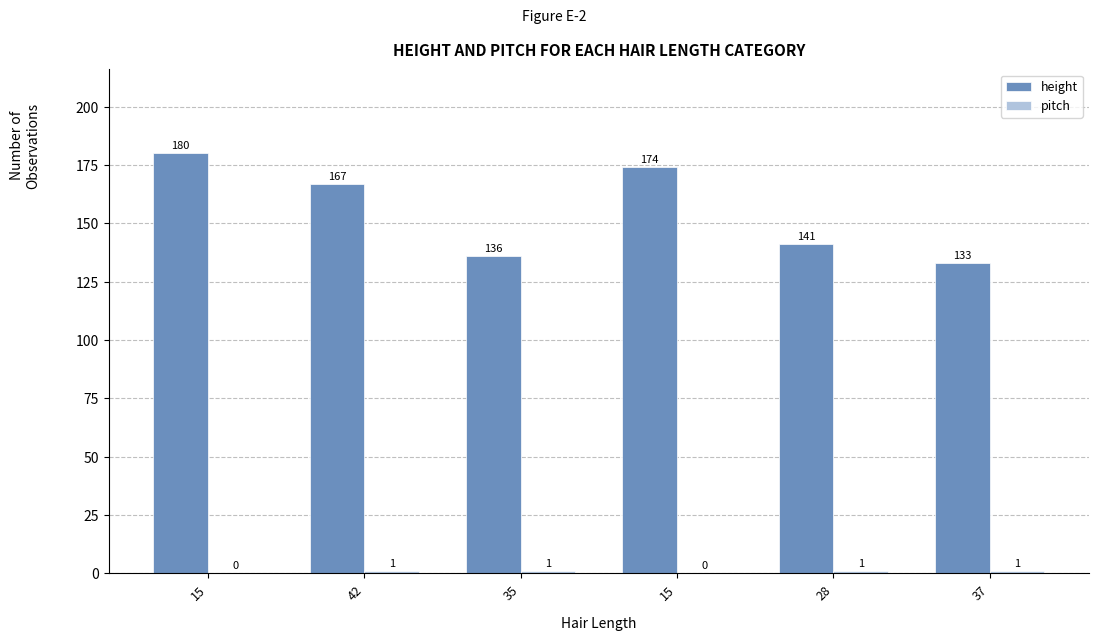

How many data points does each series have?

6